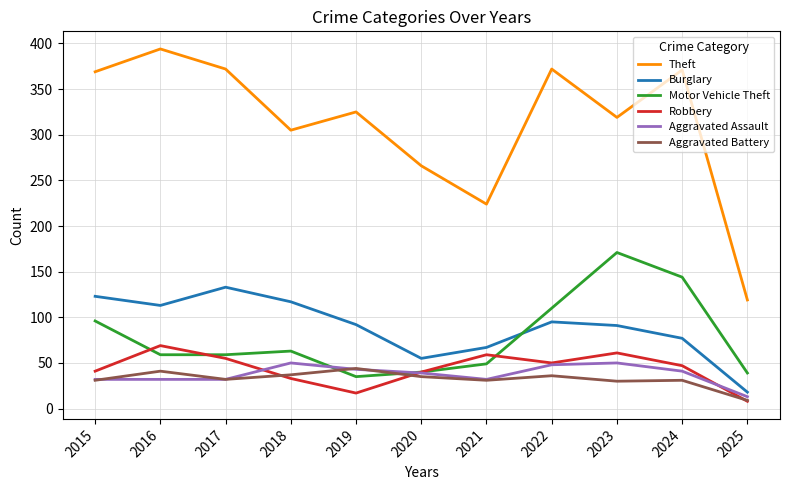

The value of Theft at 2023 is 549. True or false?

False